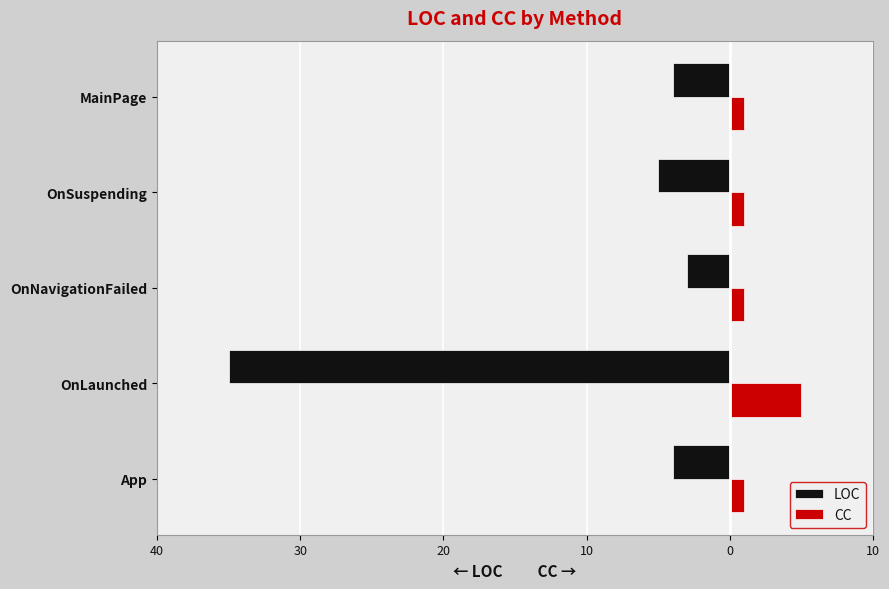

What is the value of the CC bar at the 2nd from the left?

5